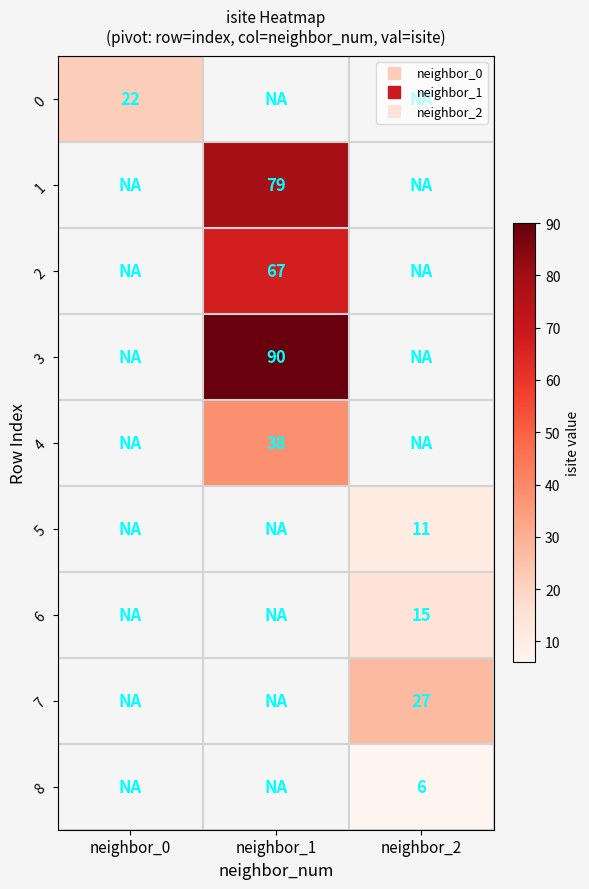

Between neighbor_2 and neighbor_0, which is larger?

neighbor_0